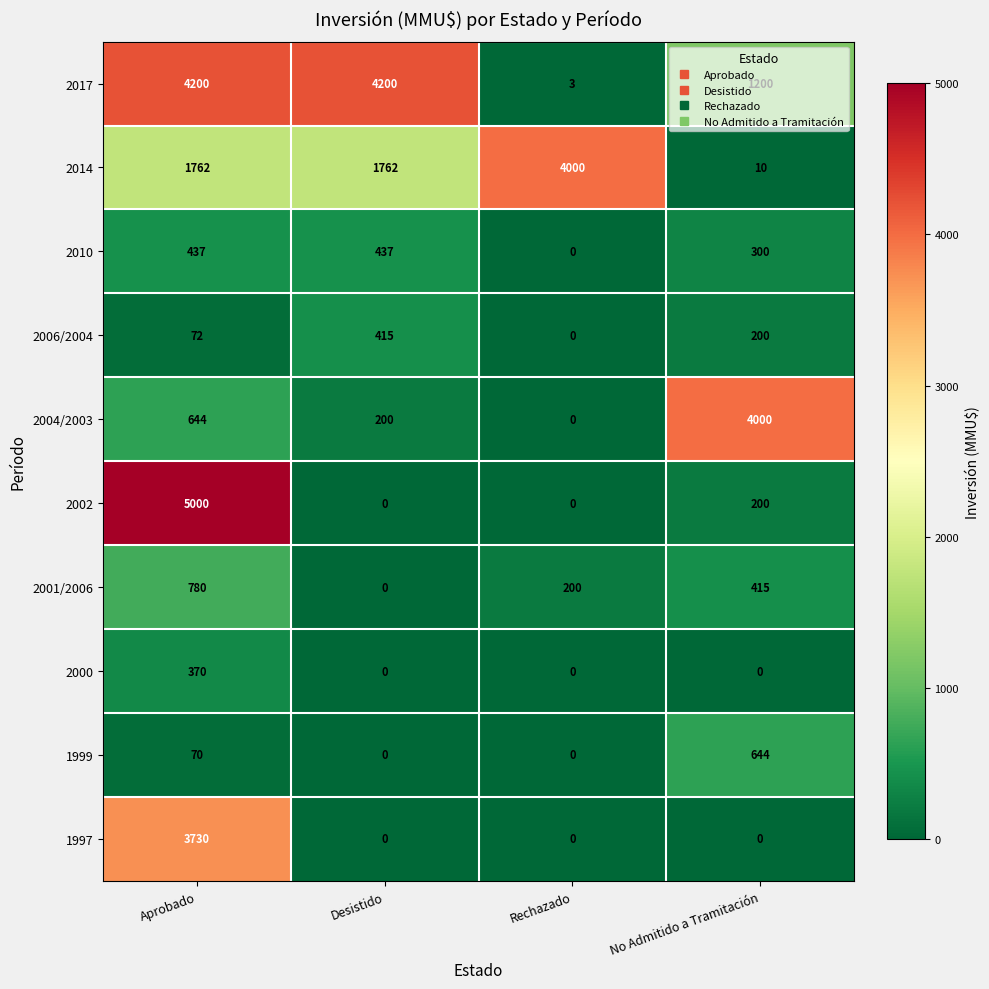

The 2014 series shows 4000 at Rechazado. True or false?

True